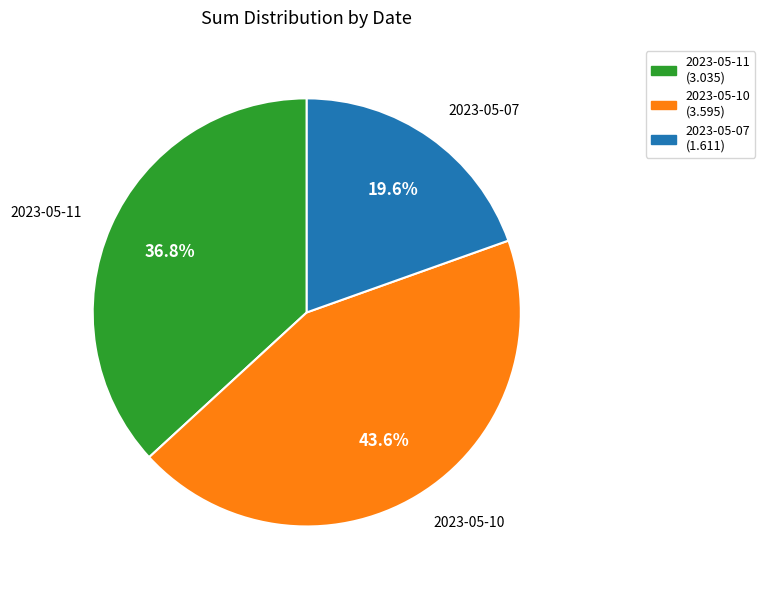

What is the total percentage of 2023-05-10 and 2023-05-07?

63.2%